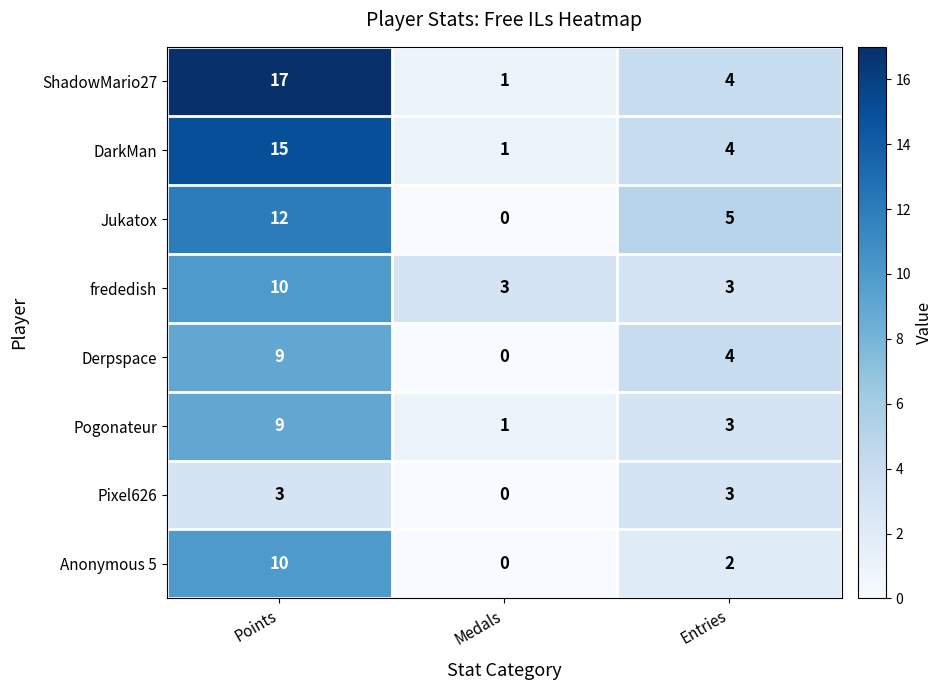

Is the value of frededish at Entries greater than the value of Pogonateur at Medals?

Yes